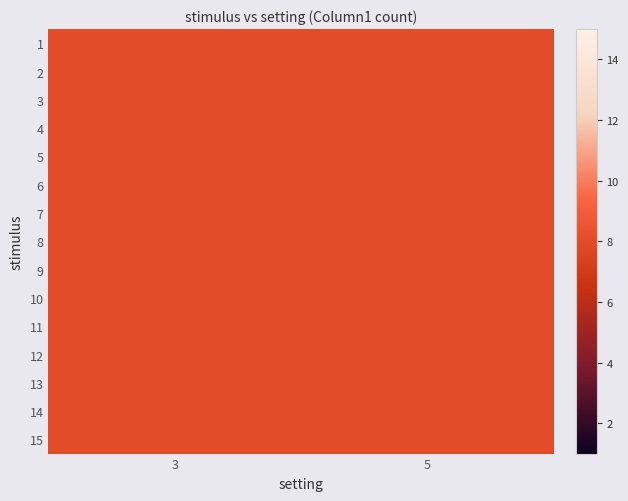

Which has a higher value, 9 or 14?

14